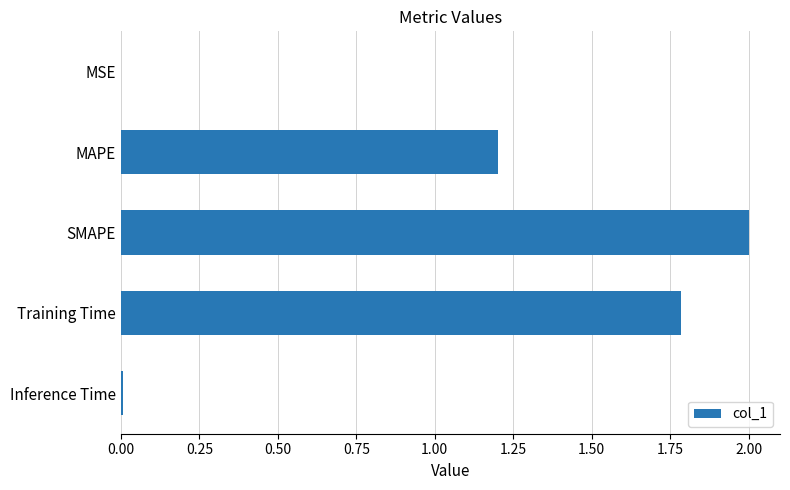

What is the greatest value displayed?

2.0